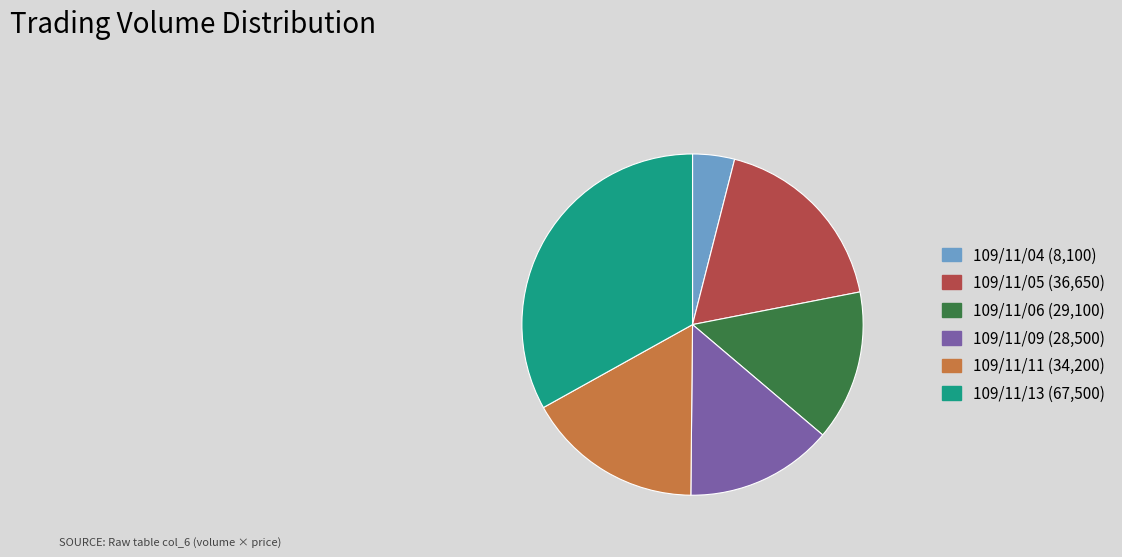

Between 109/11/06 and 109/11/04, which is larger?

109/11/06